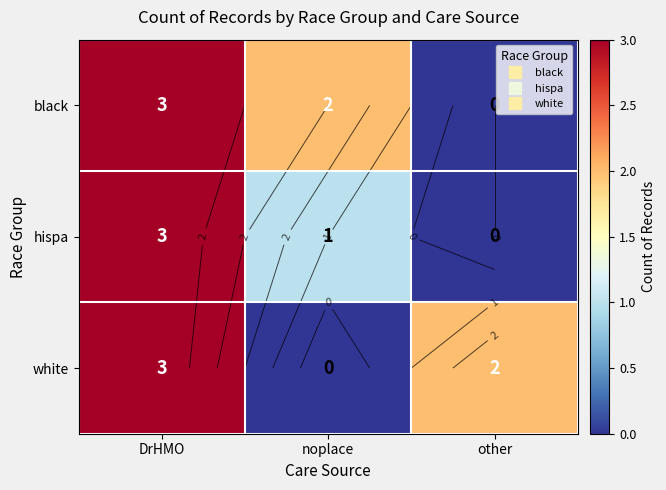

The value of black at other is 1. True or false?

False